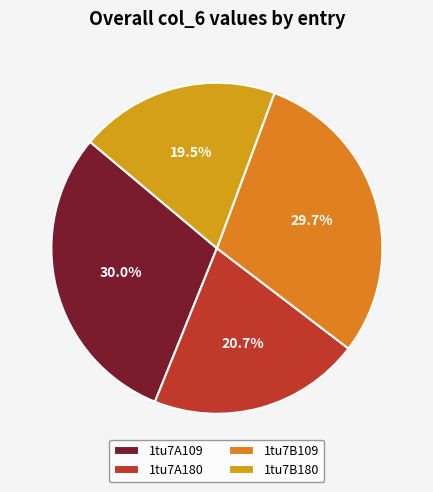

Is it true that 1tu7B180 is 30% of the pie?

False